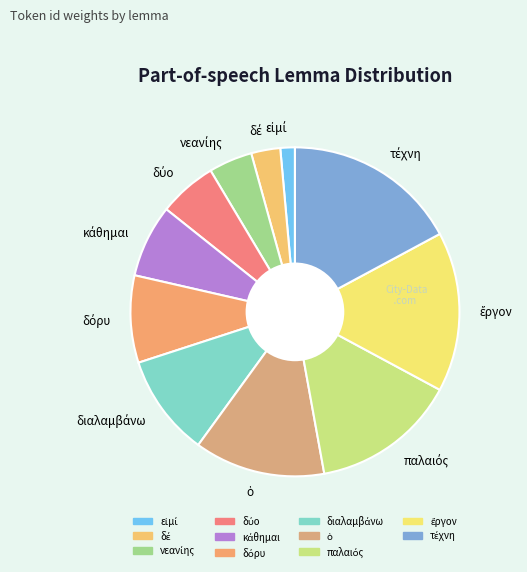

Does any single category account for the majority?

No